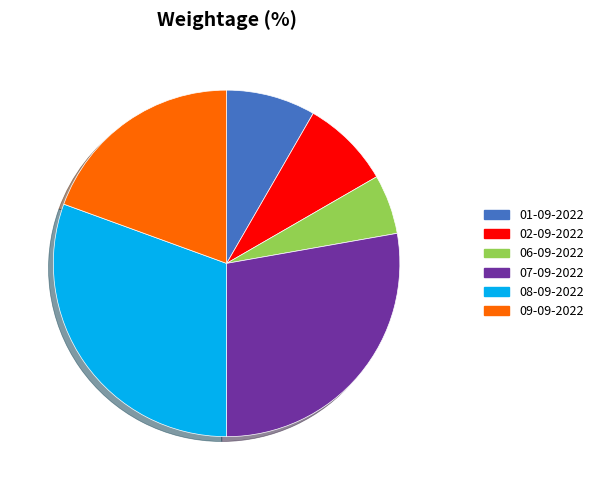

What is the ratio of the value at 06-09-2022 to the value at 02-09-2022?

0.7